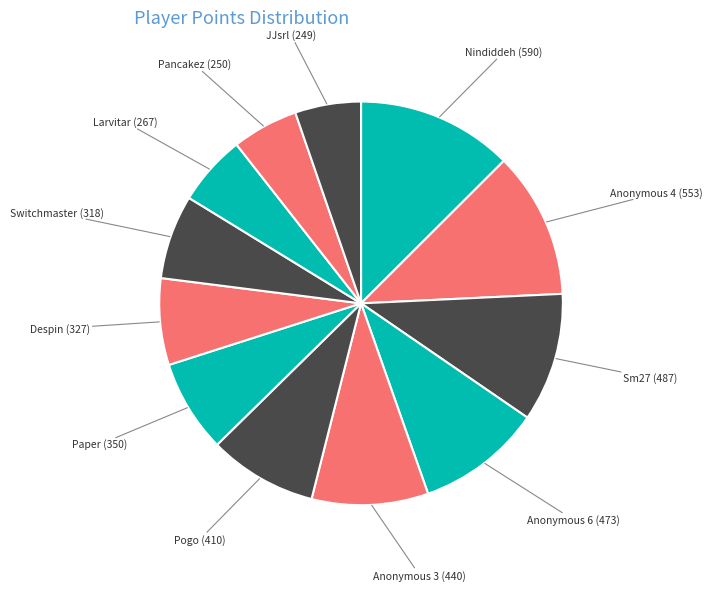

Is the sum of Pogo and Paper greater than half?

No